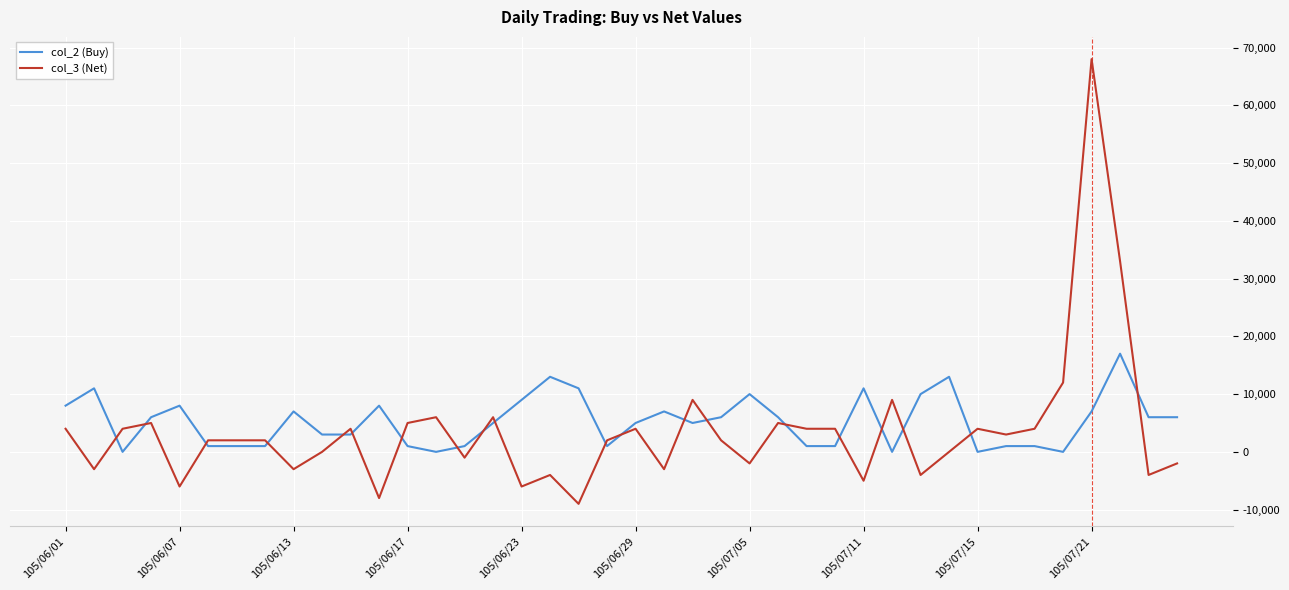

What is the minimum value for col_3 (Net)?

-9000